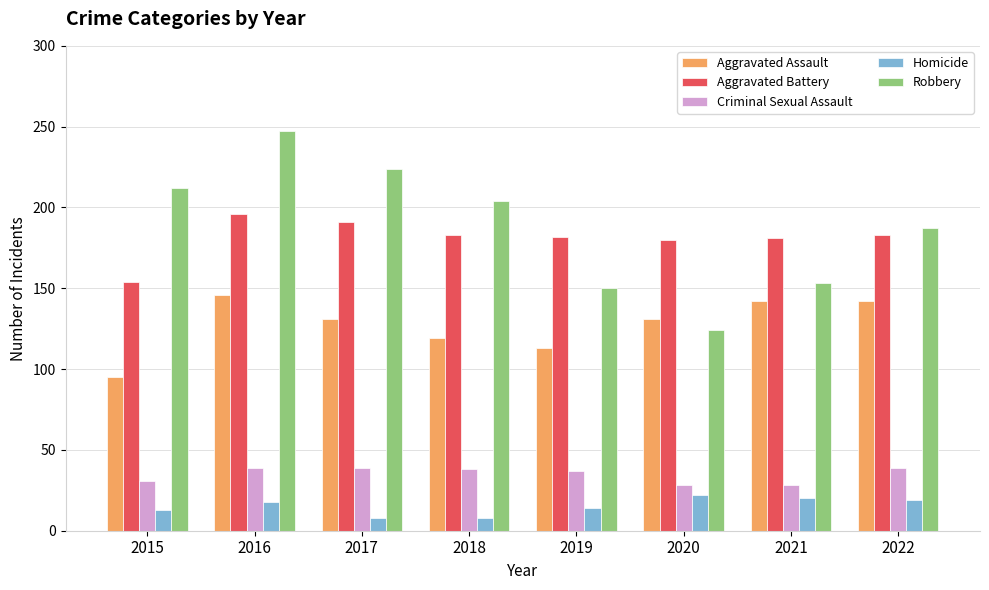

What is the value of the Robbery bar at the 2nd from the left?

247